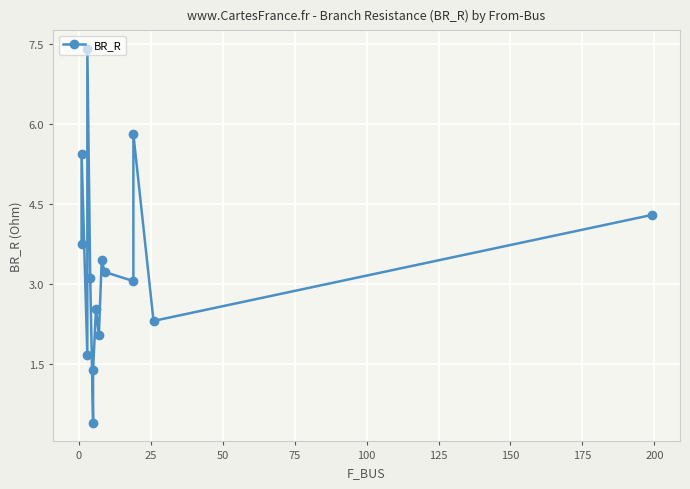

How many lines are shown in the chart?

1